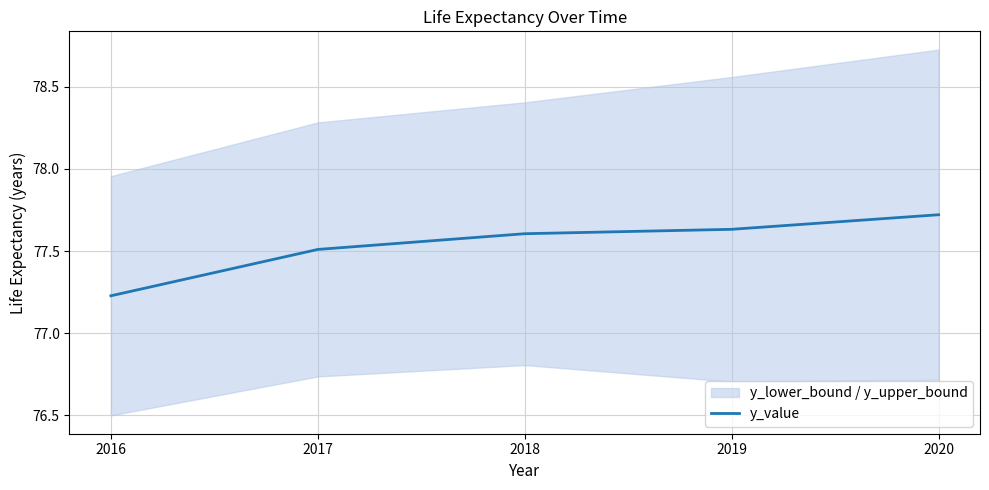

How many data points does each series have?

5